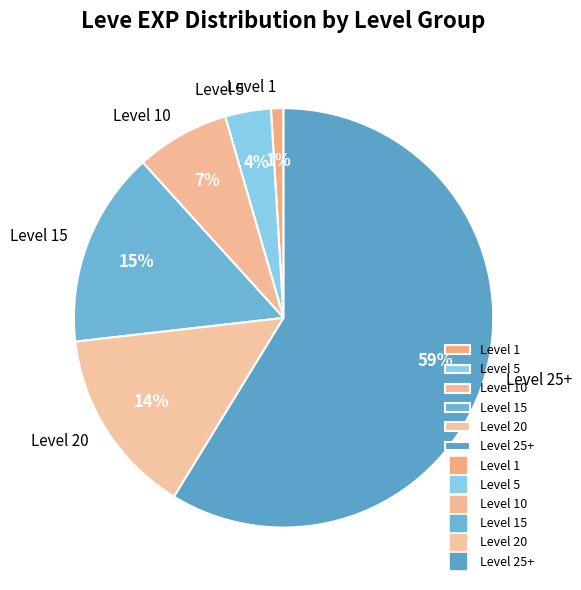

Combined, do Level 10 and Level 5 account for over 50%?

No